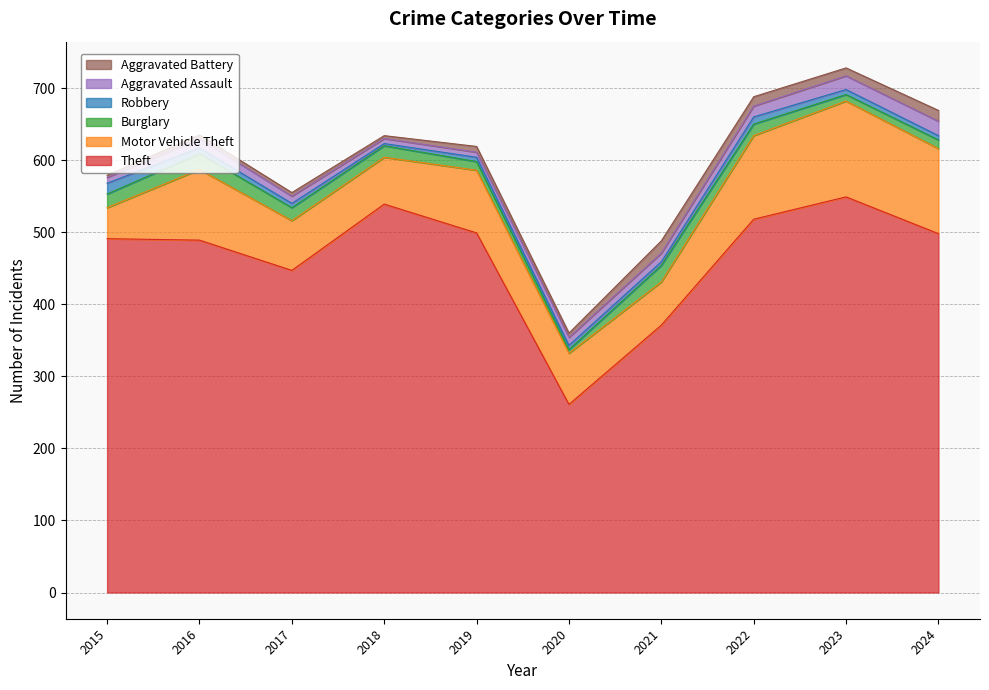

Reading right to left, list all the values displayed in this chart.

Theft: 2024=498	2023=549	2022=518	2021=371	2020=261	2019=499	2018=539	2017=447	2016=489	2015=491
Motor Vehicle Theft: 2024=118	2023=133	2022=116	2021=60	2020=71	2019=87	2018=65	2017=69	2016=98	2015=43
Burglary: 2024=12	2023=9	2022=16	2021=23	2020=5	2019=12	2018=16	2017=18	2016=22	2015=19
Robbery: 2024=6	2023=7	2022=10	2021=5	2020=6	2019=6	2018=3	2017=6	2016=8	2015=15
Aggravated Assault: 2024=20	2023=19	2022=15	2021=12	2020=11	2019=7	2018=7	2017=10	2016=13	2015=8
Aggravated Battery: 2024=15	2023=11	2022=13	2021=17	2020=6	2019=8	2018=4	2017=5	2016=5	2015=3